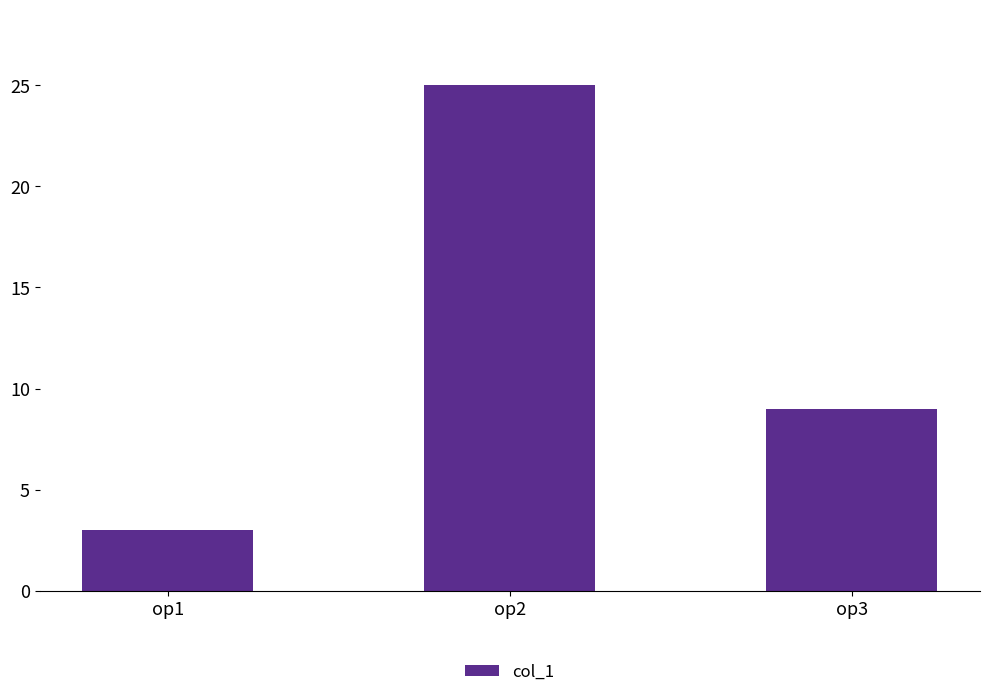

Where is the data nearest to the value 14?

op3